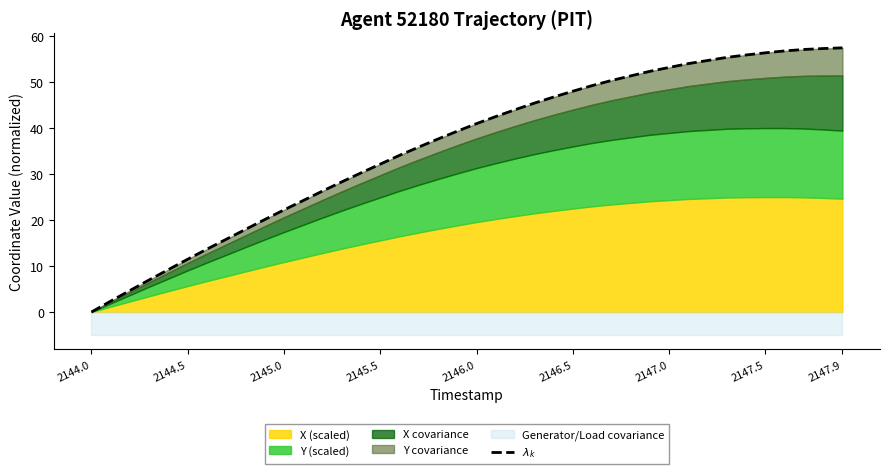

What is the difference between the second highest and second lowest values?

54.9